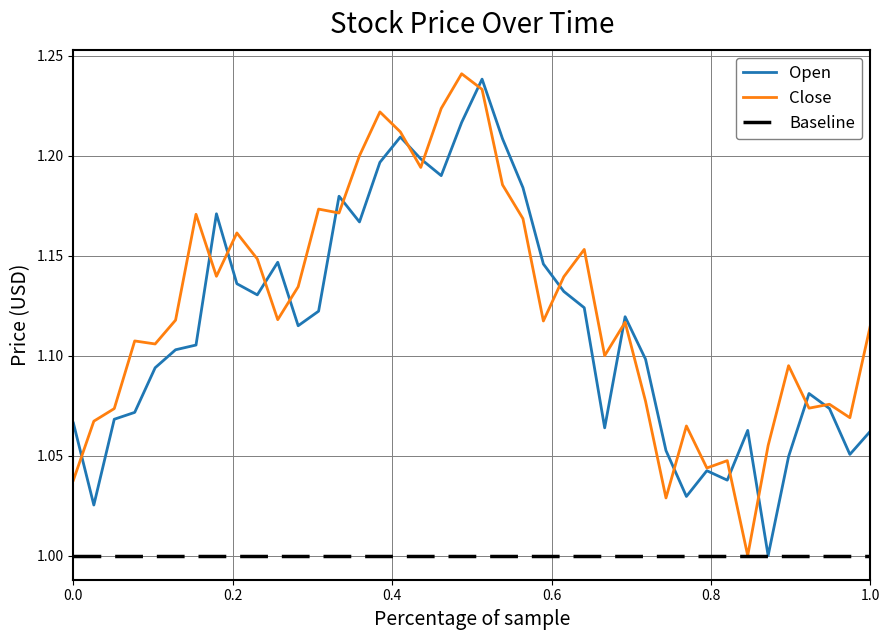

Which series has the largest range (max minus min)?

Close